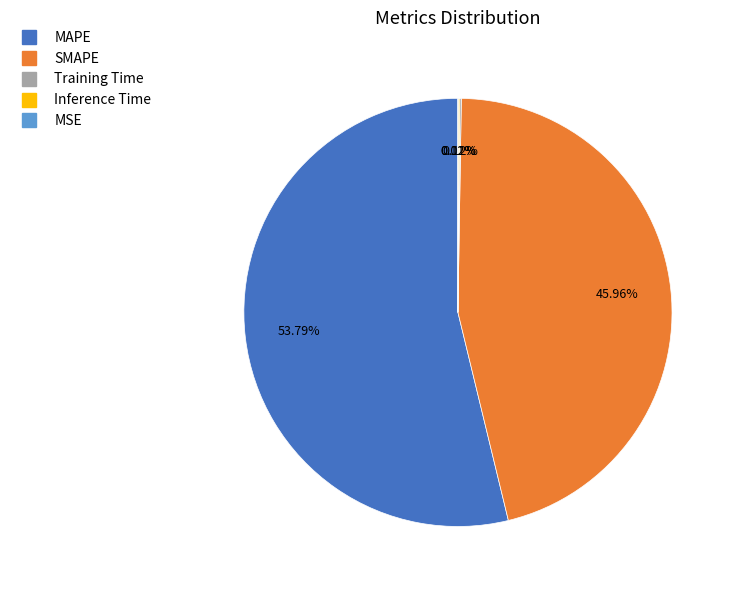

Is there any slice that represents more than half of the pie?

Yes